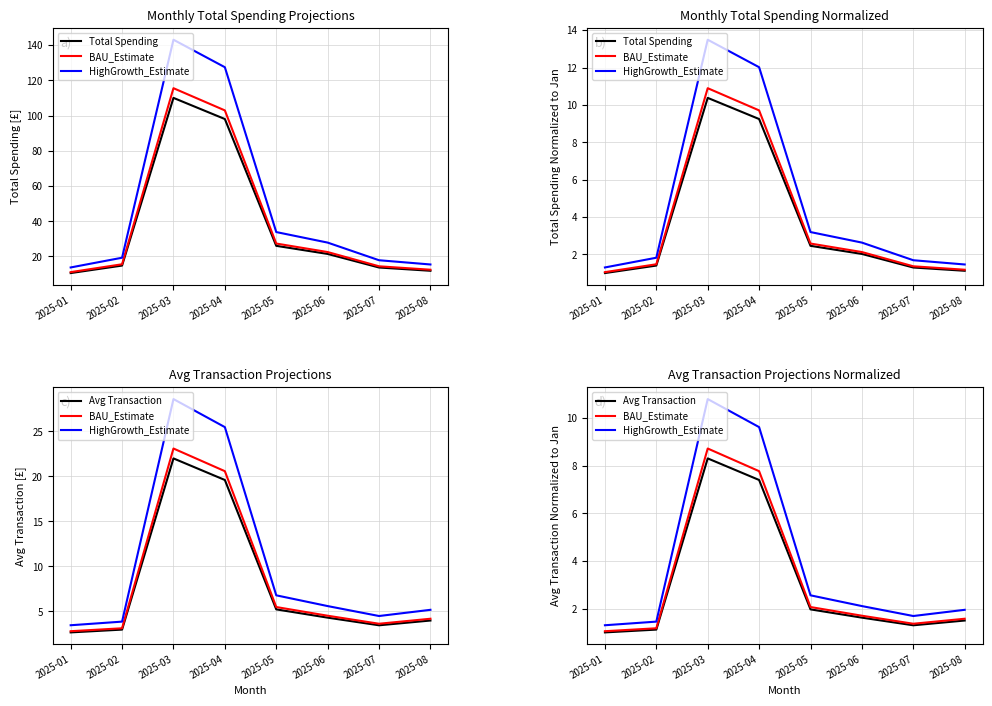

What are all the series names shown in the legend?

Total Spending, BAU_Estimate, HighGrowth_Estimate, Avg Transaction